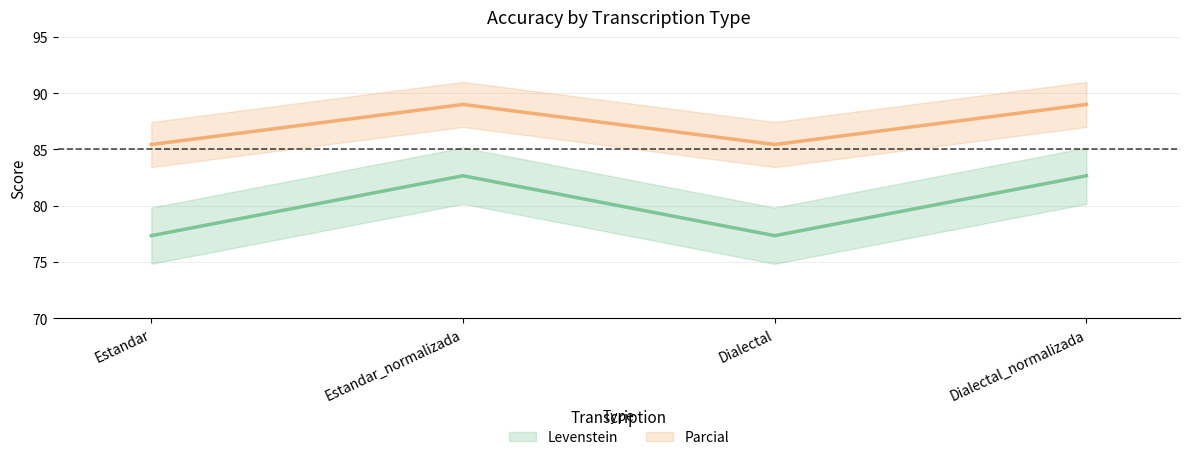

True or false: Levenstein and Parcial intersect in this chart.

False